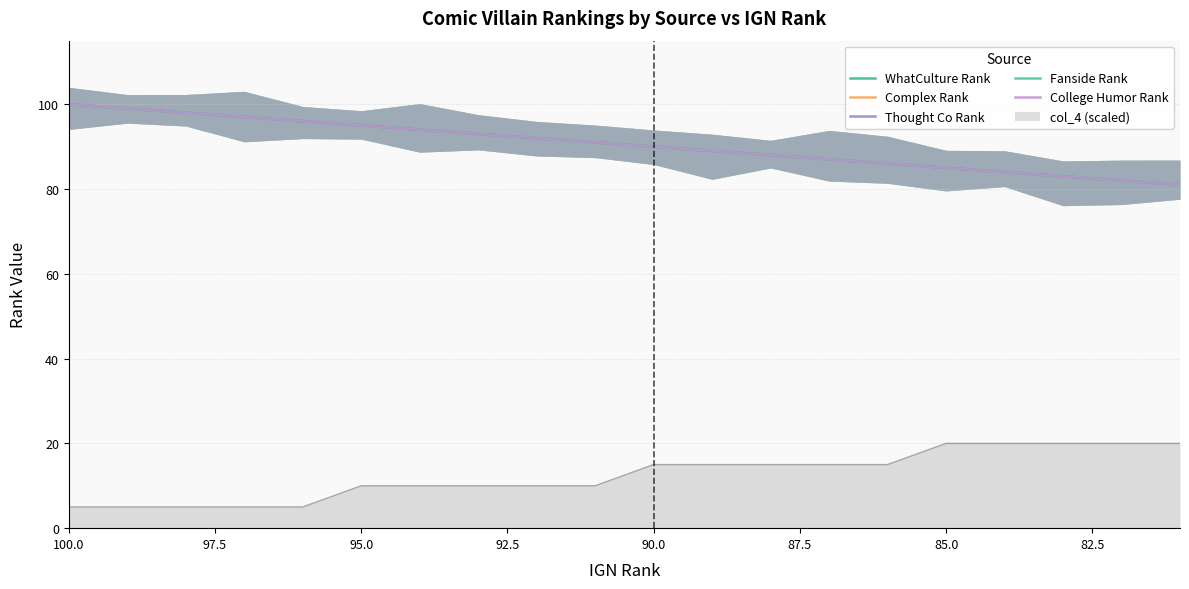

How many values in the Thought Co Rank series are below 91?

10